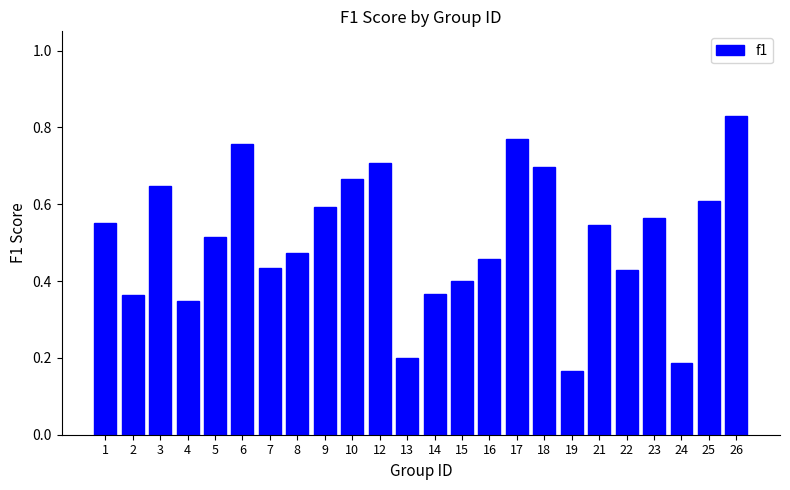

What is the sum of all values?

12.3